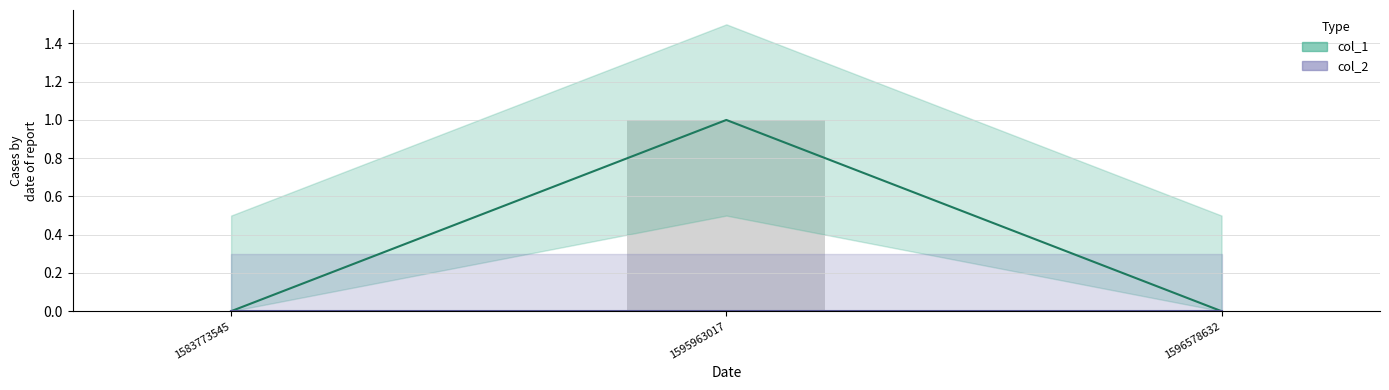

Which has a higher value, 1595963017 or 1596578632?

1595963017